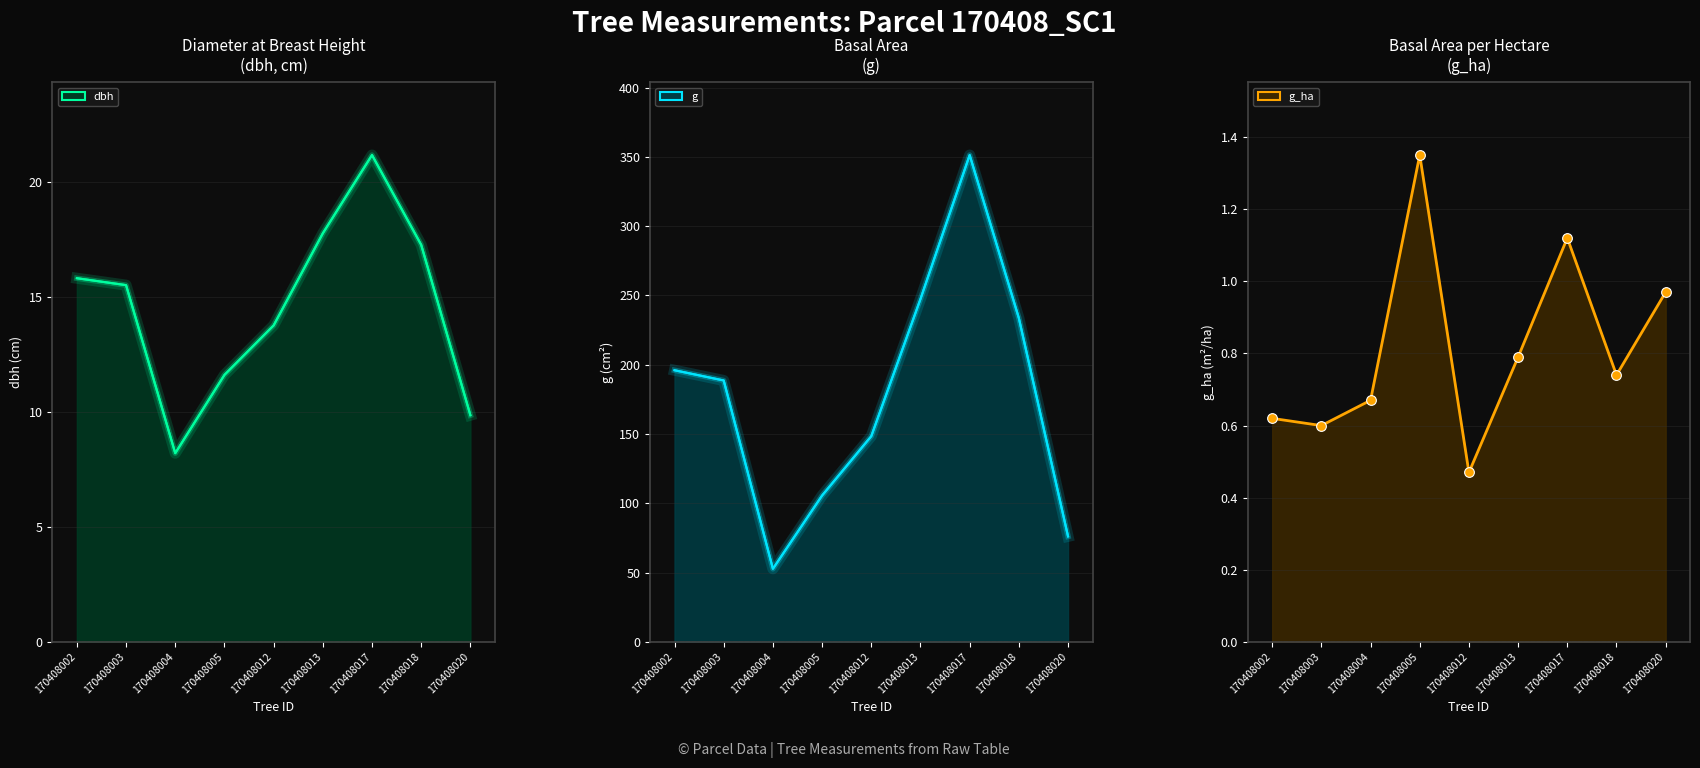

True or false: g and dbh cross at least once.

False